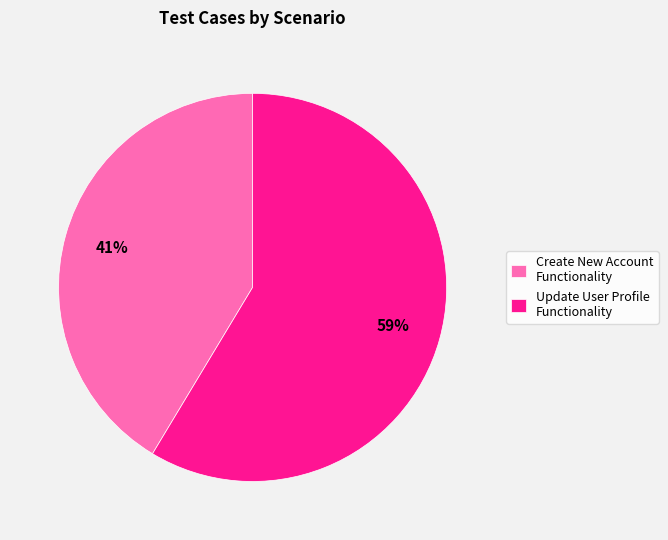

Do Update User Profile Functionality and Create New Account Functionality together represent more than half of the pie?

Yes